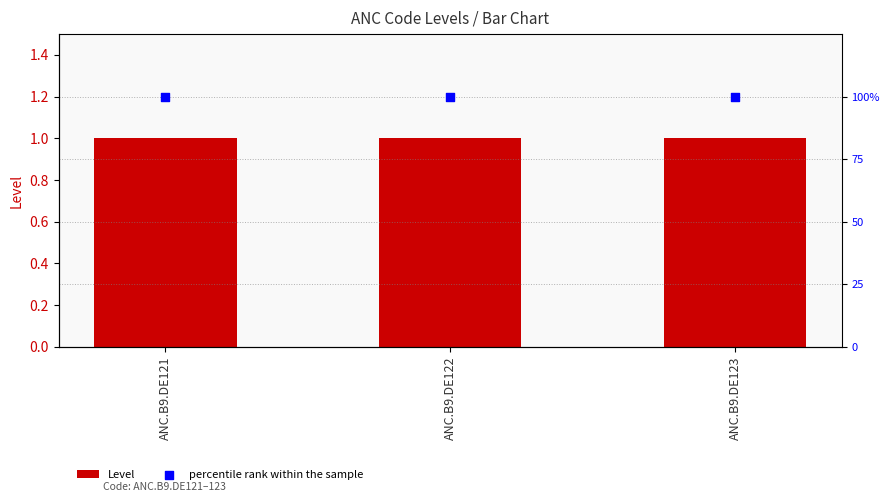

Is the value of Level at ANC.B9.DE123 greater than the value of percentile rank within the sample at ANC.B9.DE123?

No